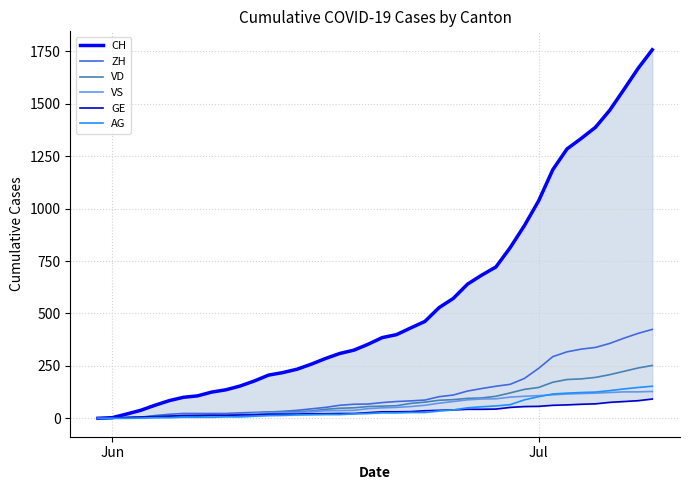

What is the greatest value displayed?

1758